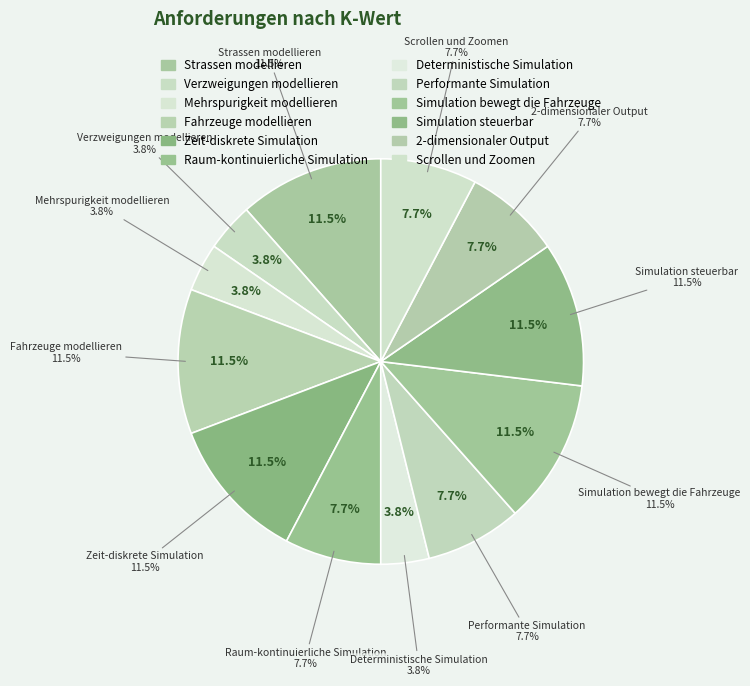

Approximately how many times larger is the value at Strassen modellieren compared to Performante Simulation?

1.5